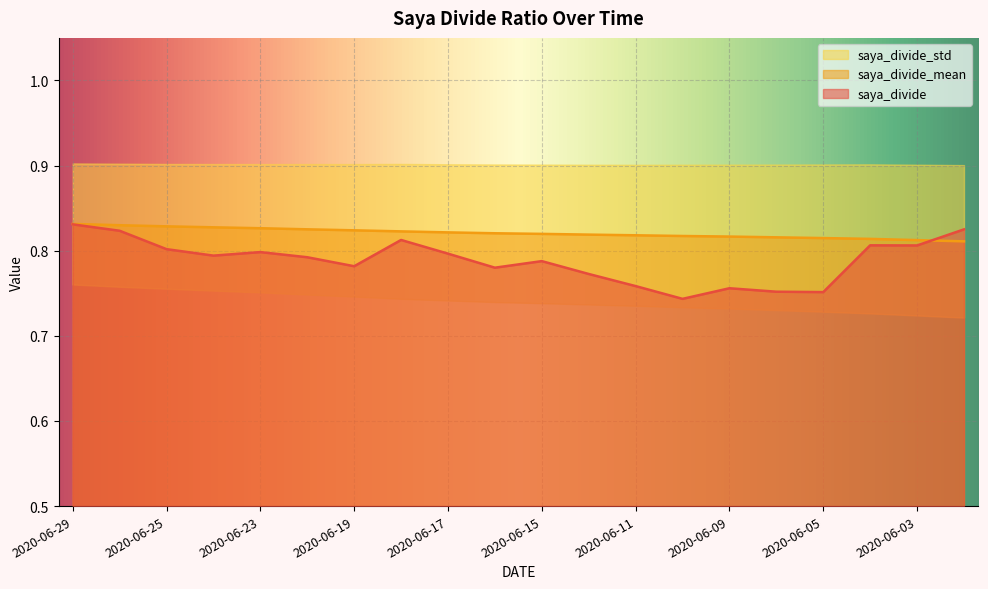

Which series has the largest total across all categories?

saya_divide_mean